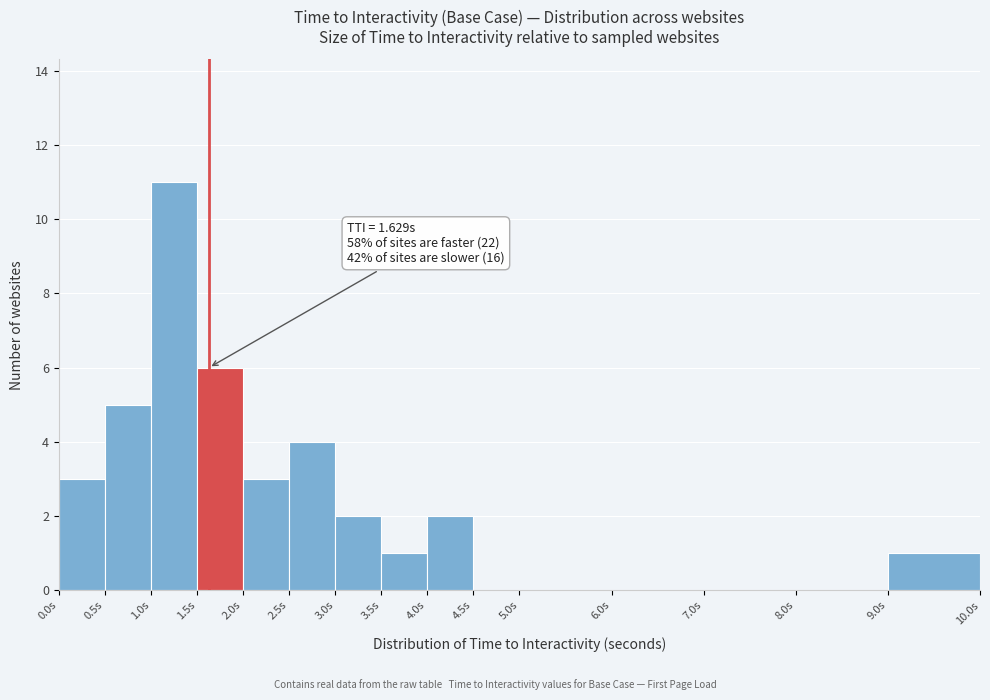

Which range on the x-axis has the tallest bar?

1.0 to 1.5